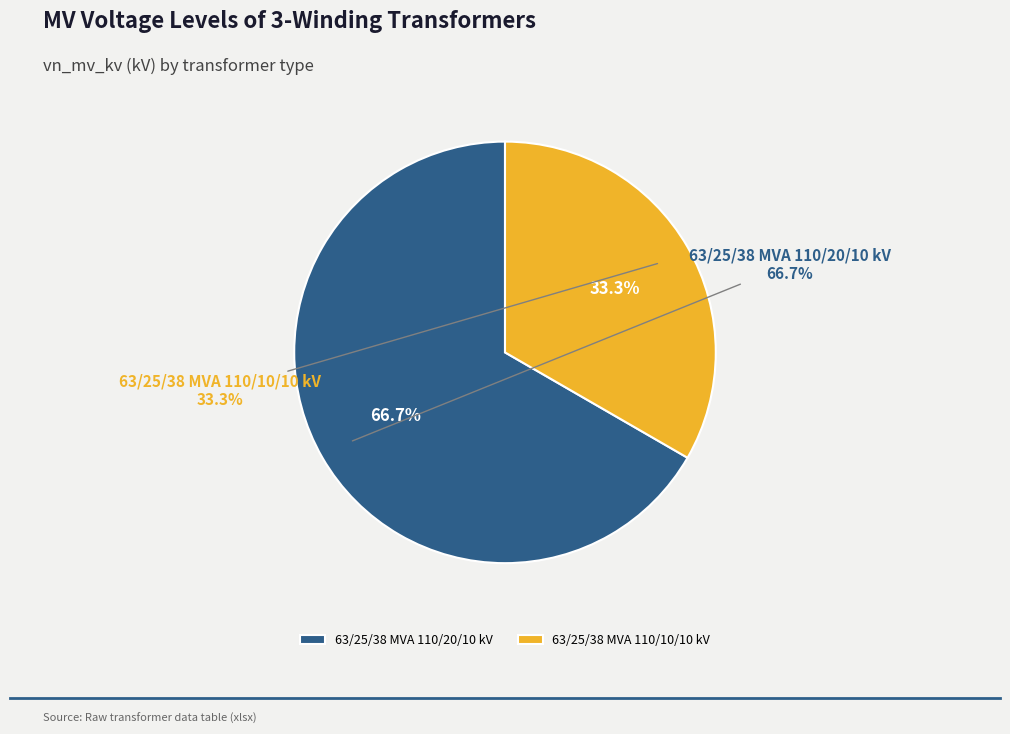

Is there any slice that represents more than half of the pie?

Yes